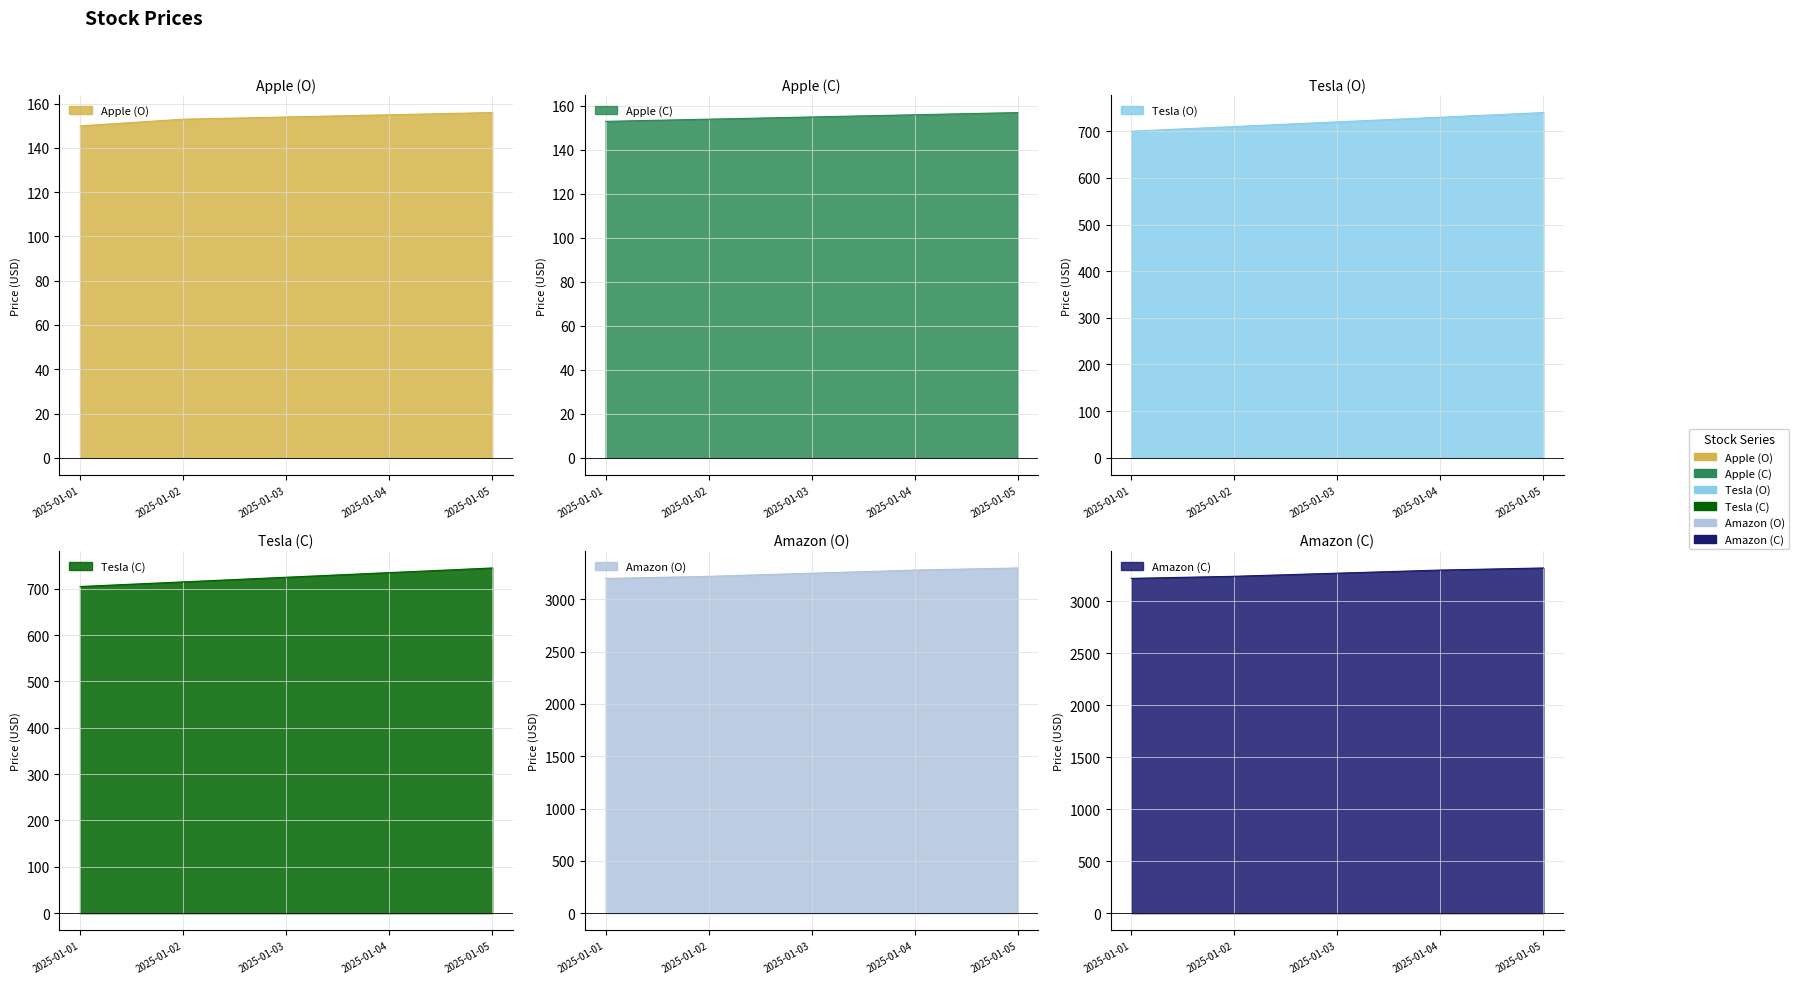

At which category is the sum across all series the highest?

2025-01-05